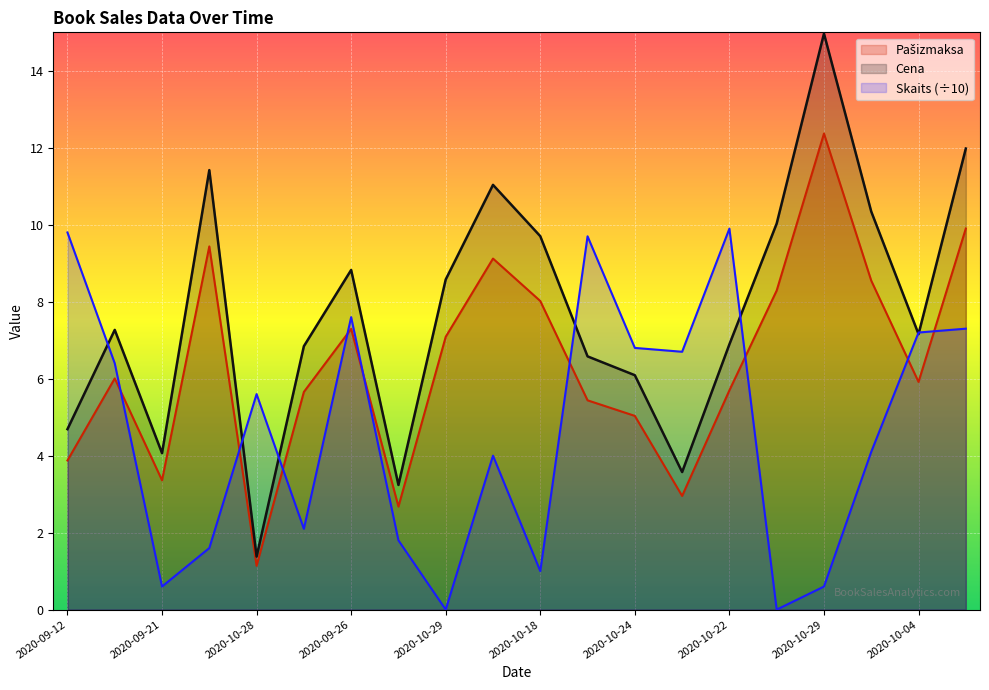

What is the label of the 14th point from the right?

2020-09-26